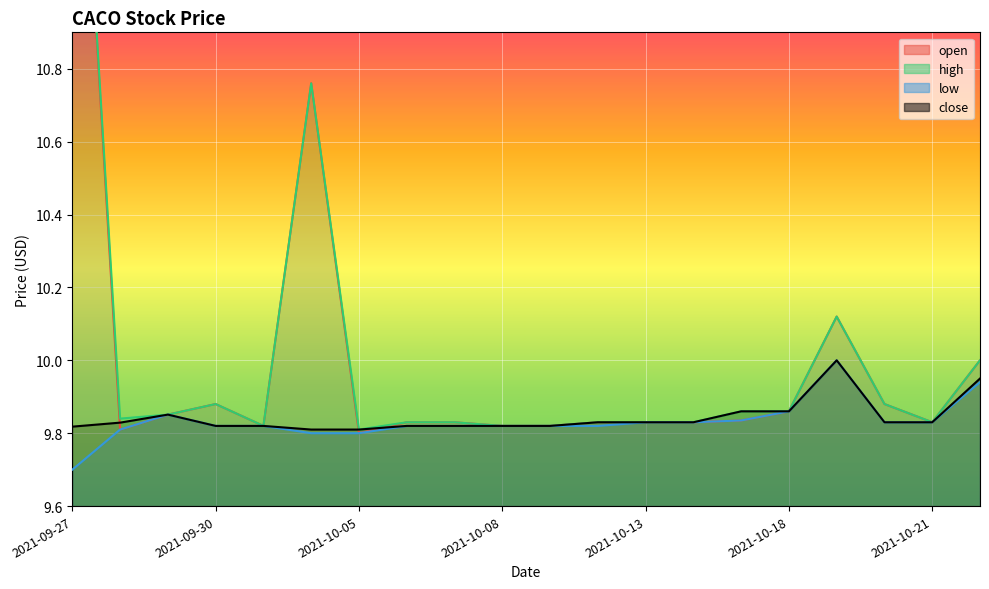

Which series has the largest total across all categories?

high